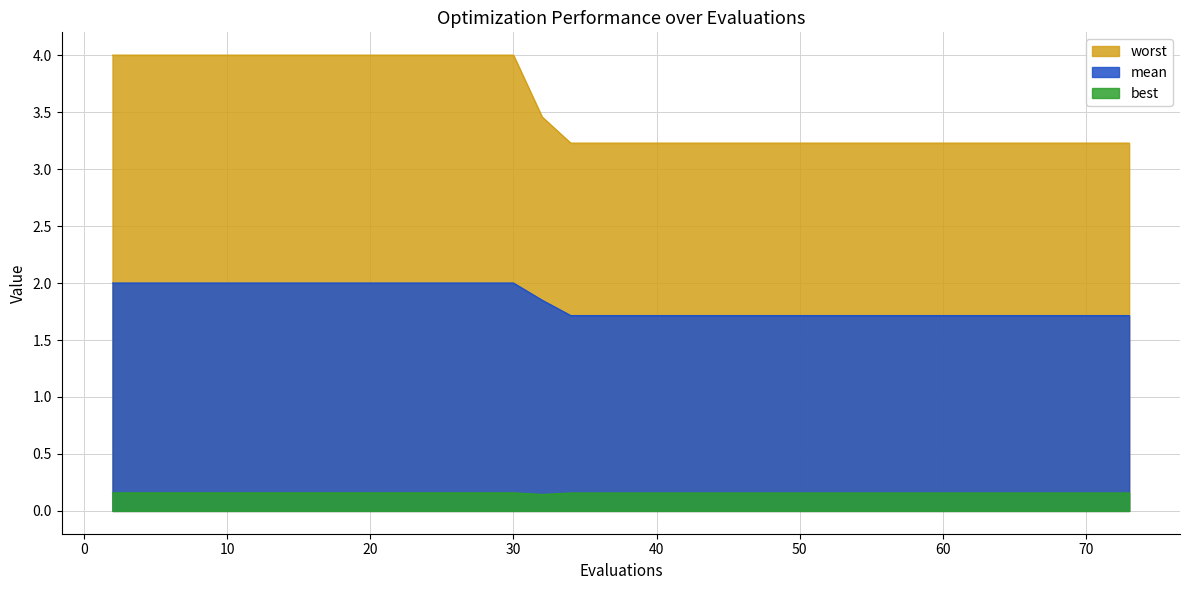

Which label corresponds to the largest value in the chart?

2